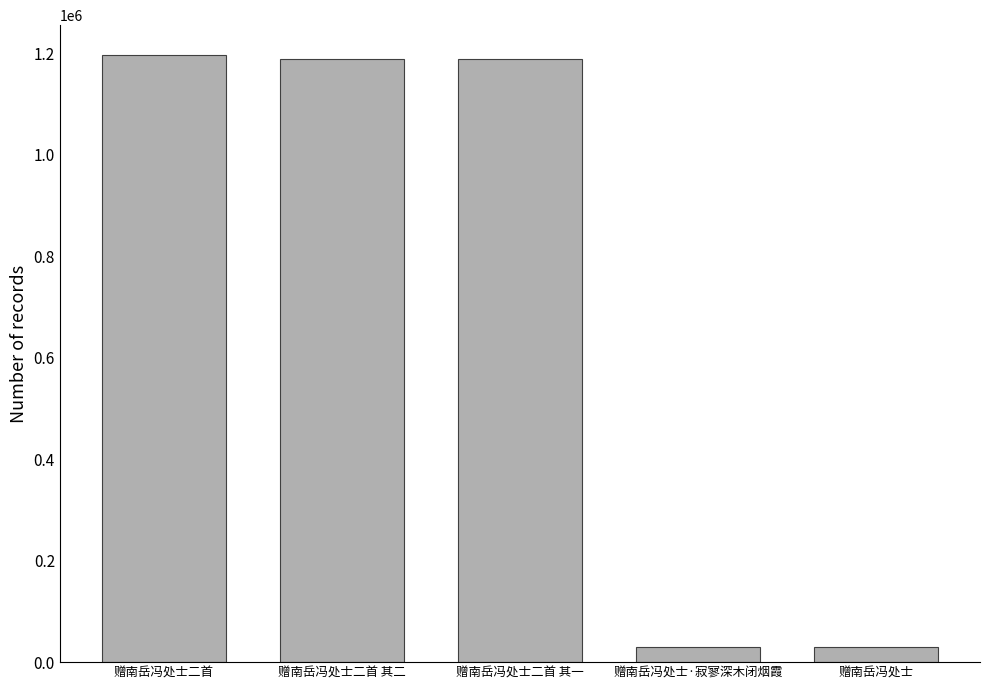

What is the minimum value shown in the chart?

29015